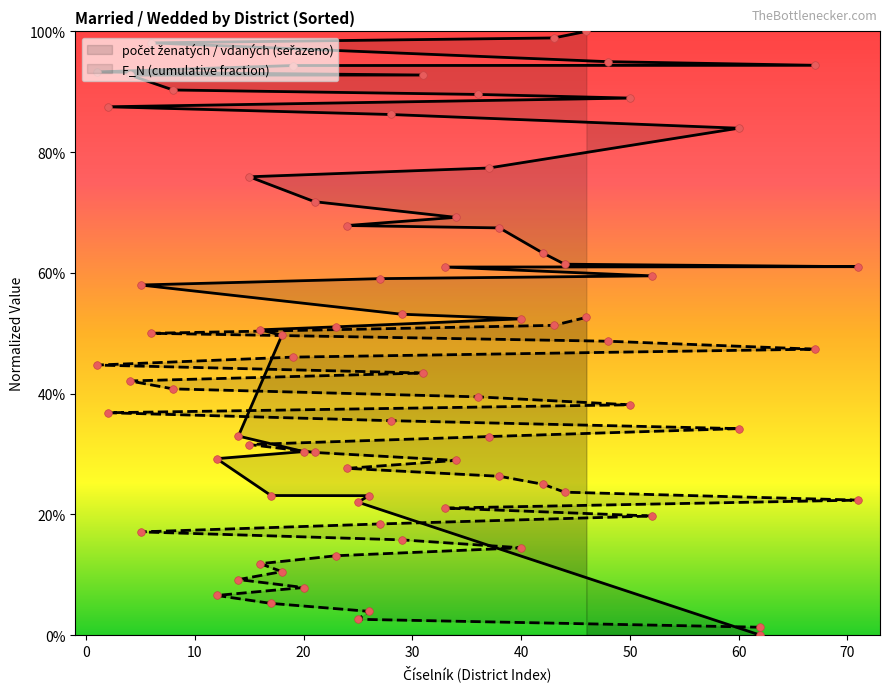

Which series has the widest spread of Y values?

počet ženatých / vdaných (seřazeno)